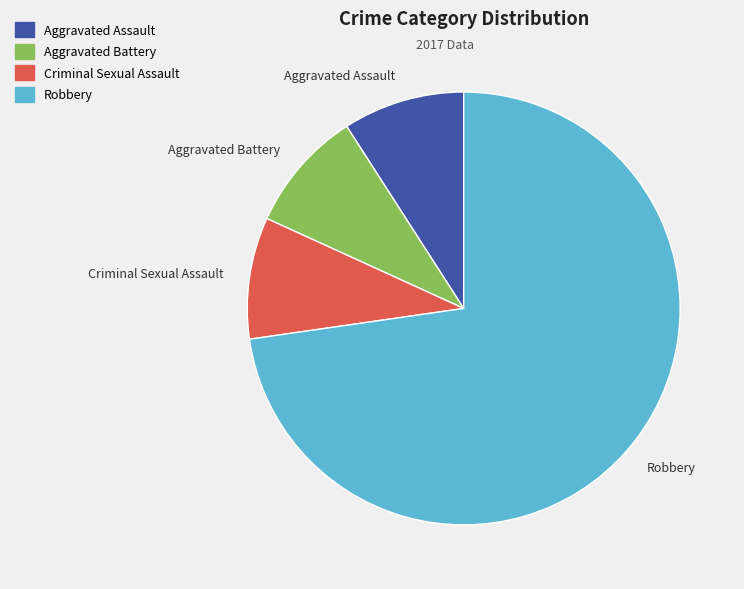

Which slice represents more than half of the pie?

Robbery